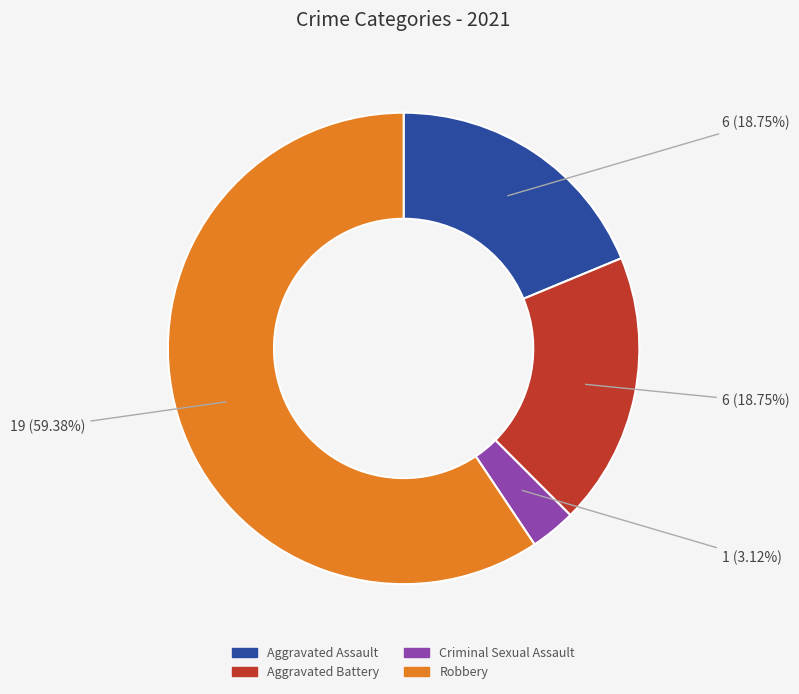

Does Criminal Sexual Assault account for over 50% of the chart?

No